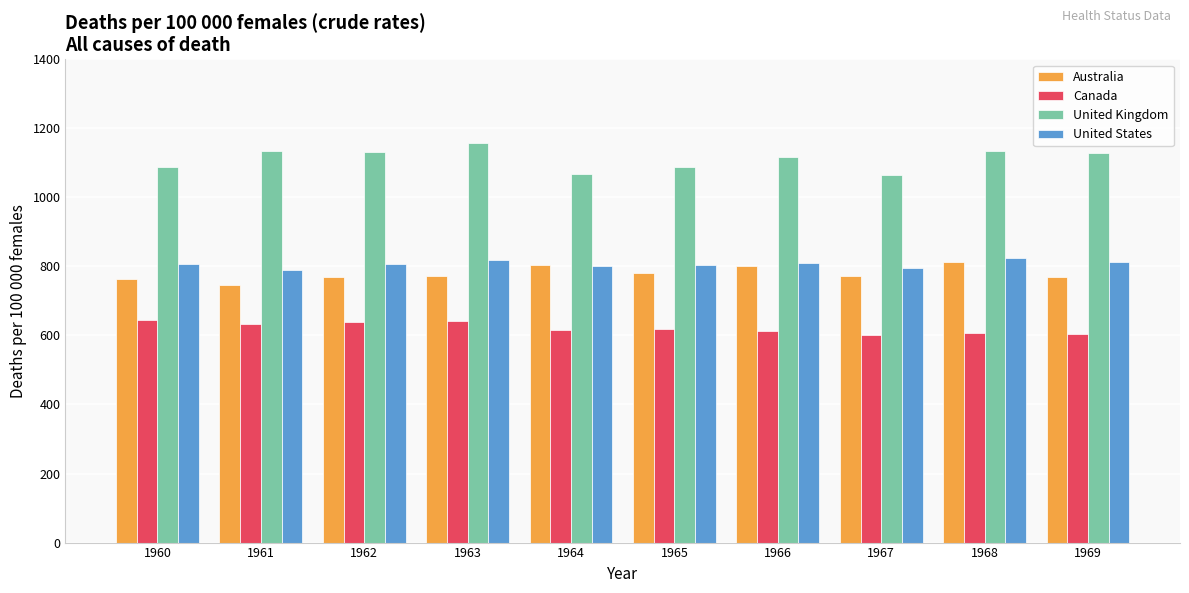

What are all the series names shown in the legend?

Australia, Canada, United Kingdom, United States